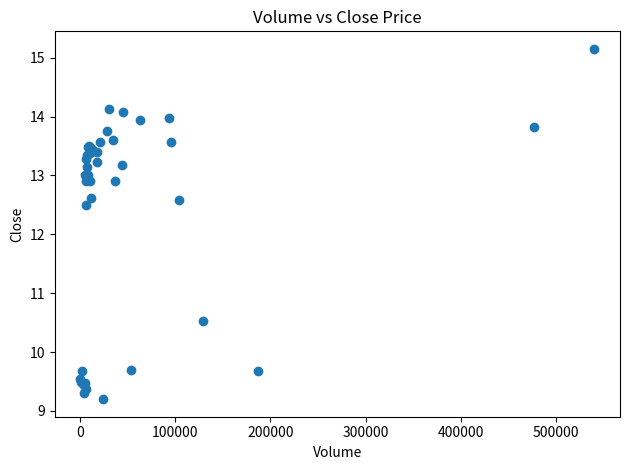

What Y value in the scatter plot is closest to 12?

12.5